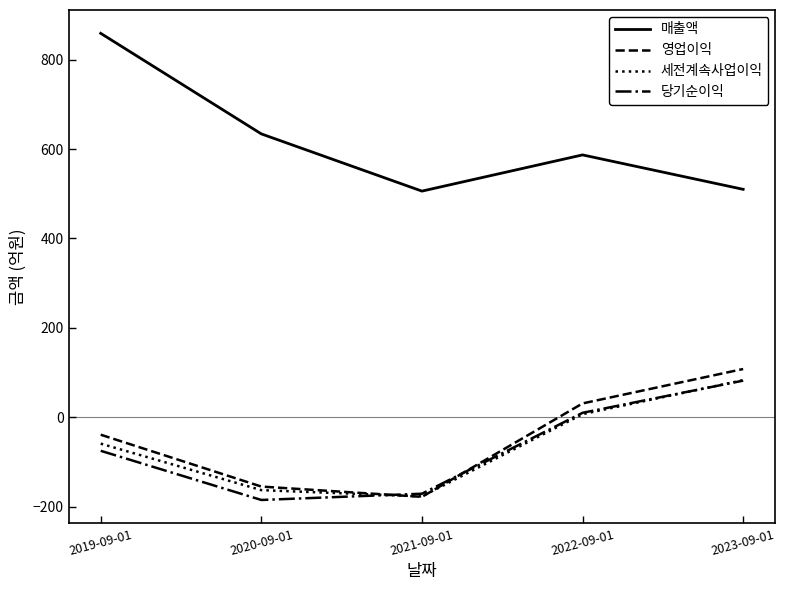

What is the difference between the highest and lowest values at 2023-09-01?

428